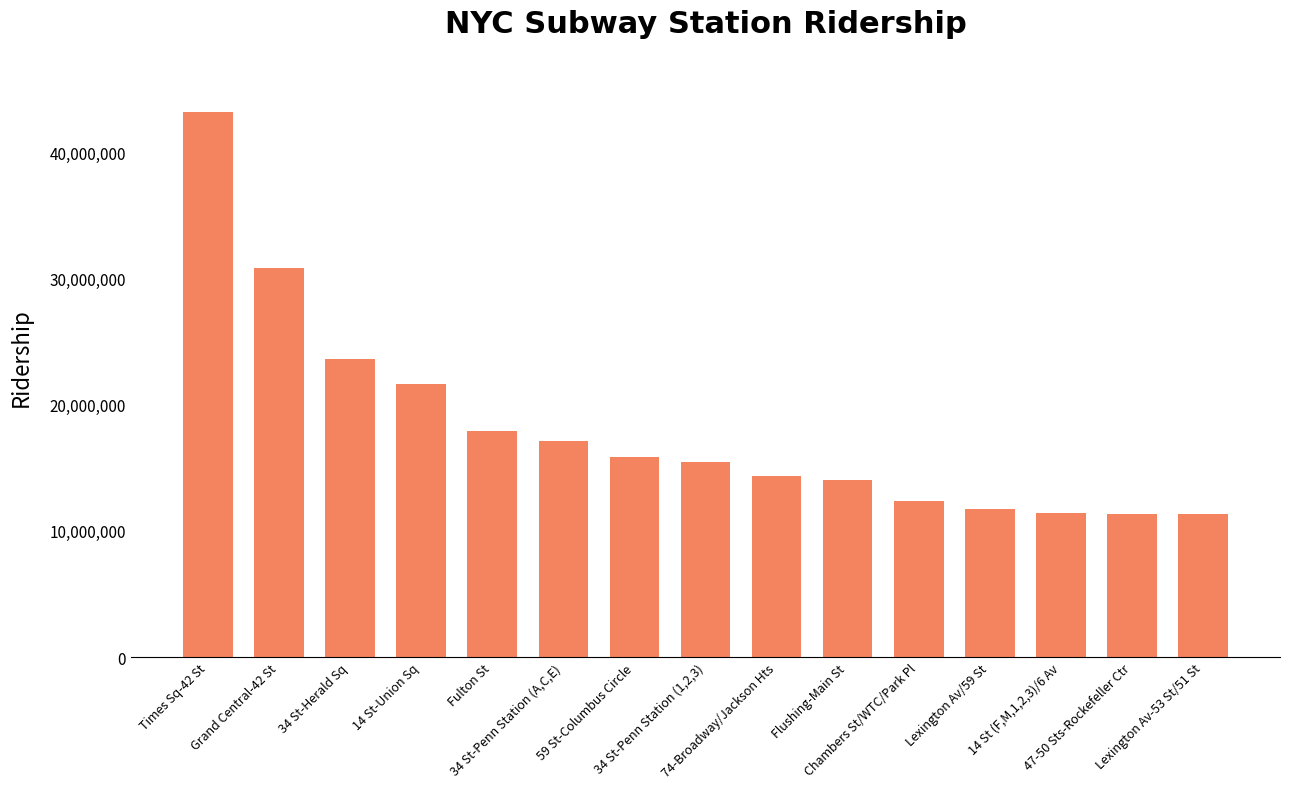

Which label corresponds to the largest value in the chart?

Times Sq-42 St